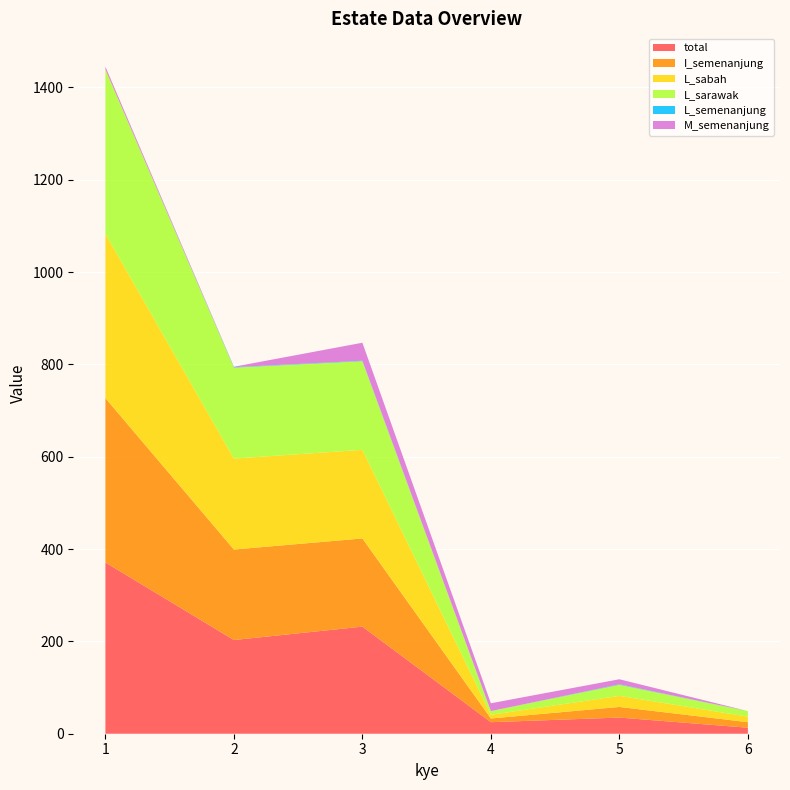

Reading right to left, list all the values displayed in this chart.

total: 6=13	5=35	4=25	3=232	2=203	1=371
I_semenanjung: 6=12	5=23	4=8	3=191	2=196	1=356
L_sabah: 6=12	5=24	4=8	3=192	2=197	1=356
L_sarawak: 6=12	5=24	4=8	3=192	2=197	1=356
L_semenanjung: 6=0	5=1	4=0	3=1	2=1	1=0
M_semenanjung: 6=0	5=11	4=17	3=39	2=1	1=6